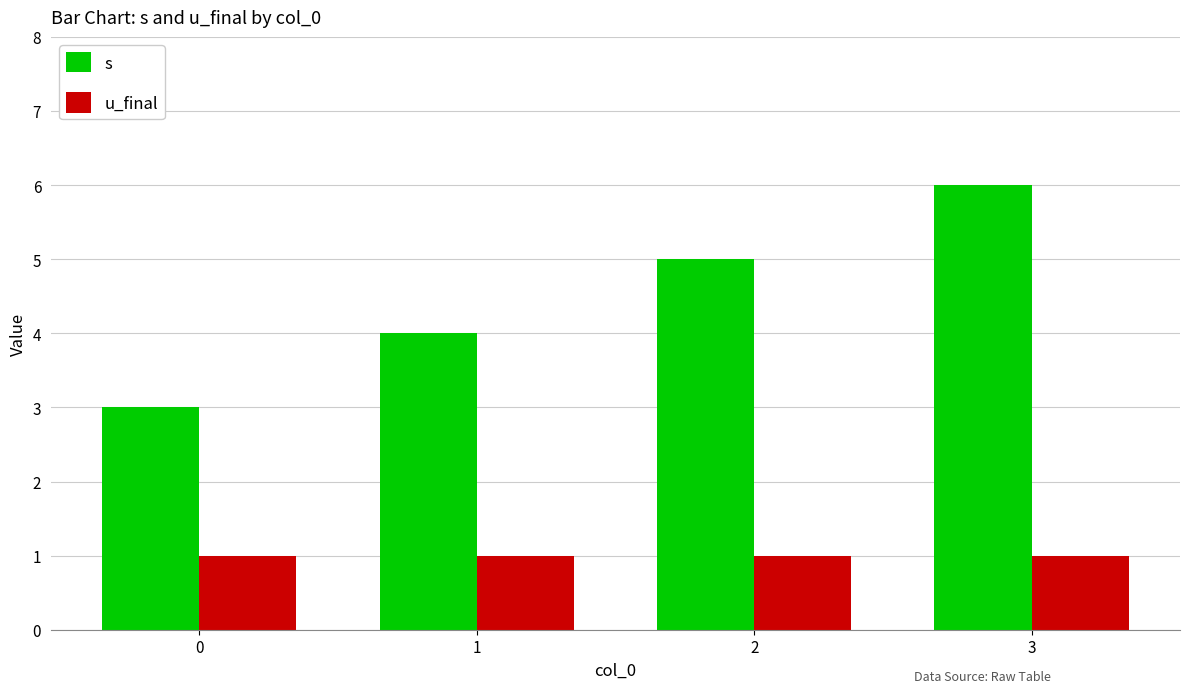

Reading left to right, transcribe all the data shown in this chart.

s: 0=3	1=4	2=5	3=6
u_final: 0=1	1=1	2=1	3=1